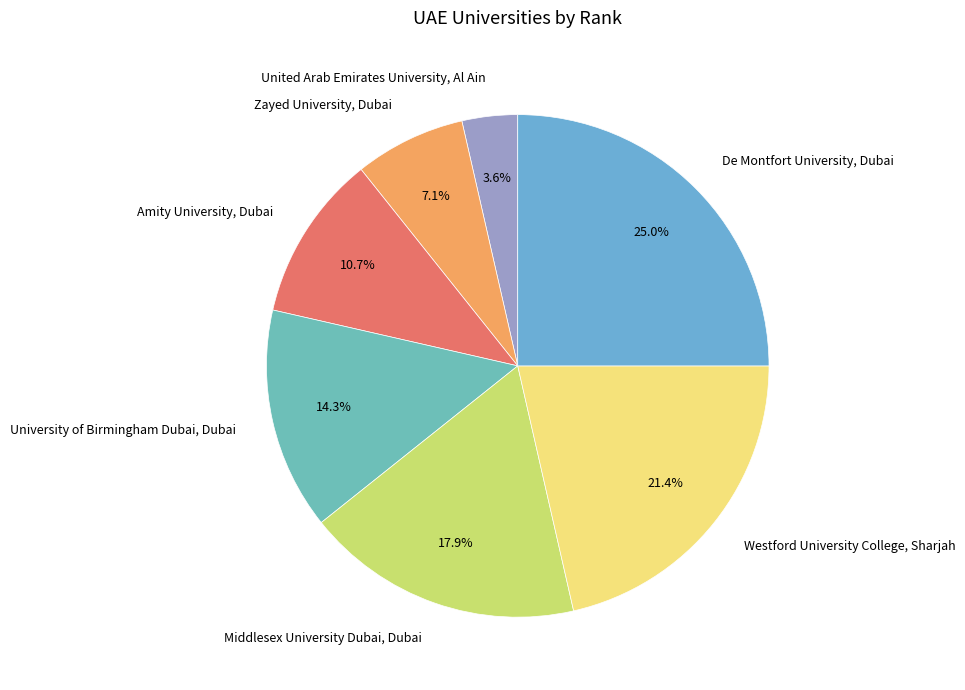

The Middlesex University Dubai, Dubai slice represents 9% of the pie. True or false?

False